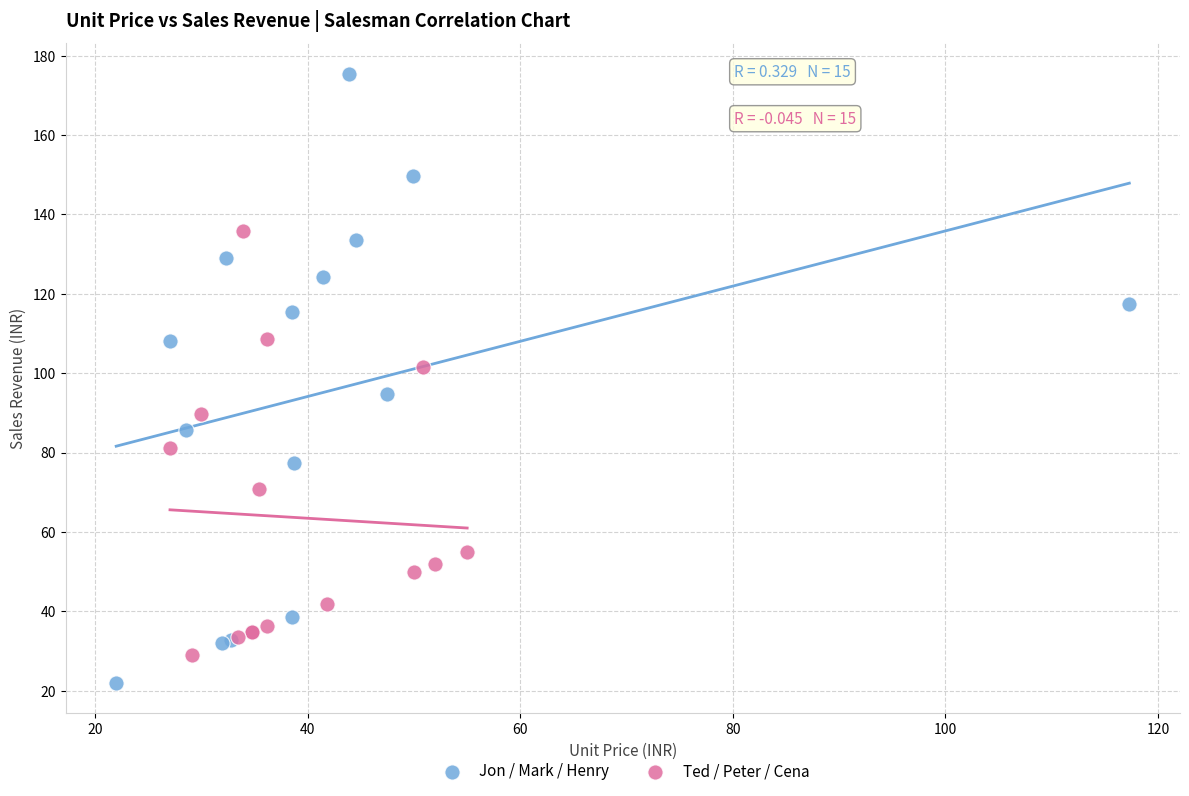

Which series has the widest spread of Y values?

Jon / Mark / Henry